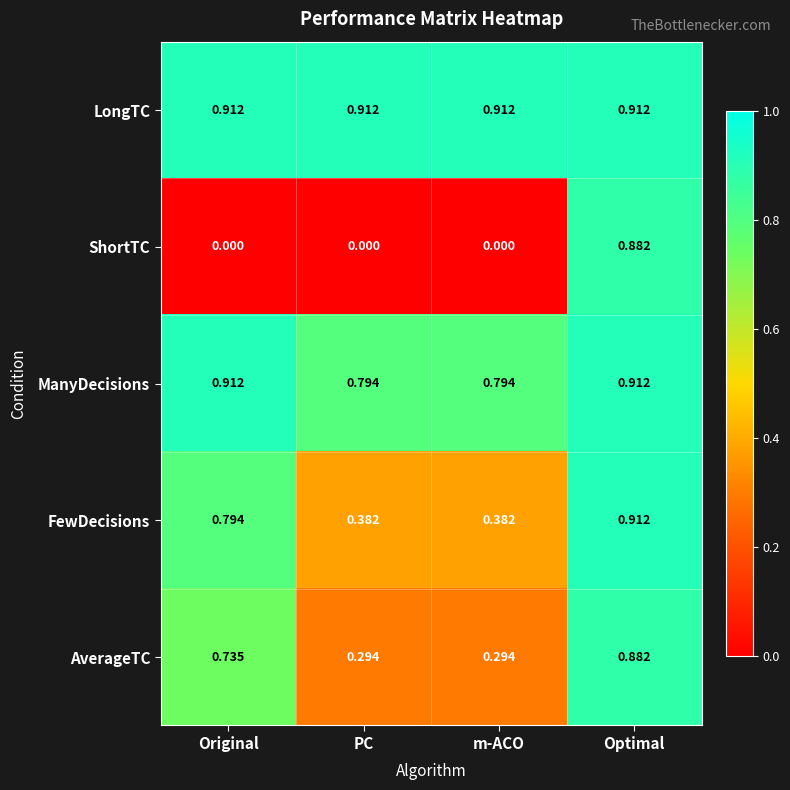

At PC, list the series in order from smallest to largest.

ShortTC, AverageTC, FewDecisions, ManyDecisions, LongTC